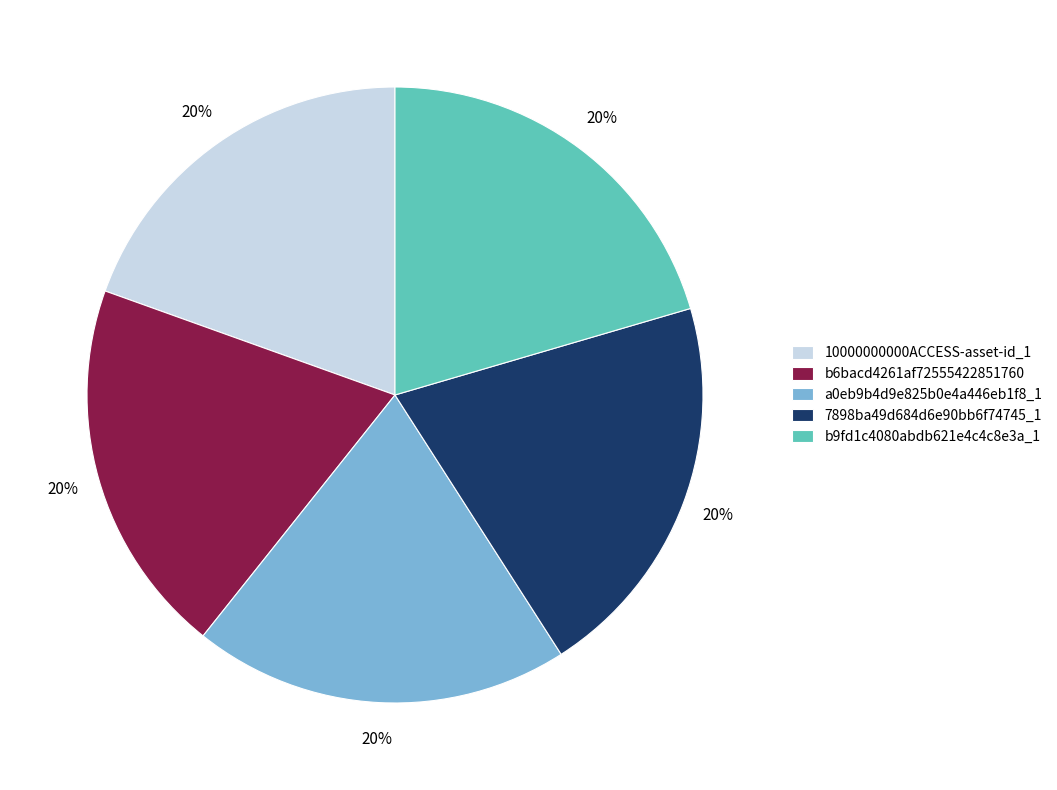

Is the sum of 10000000000ACCESS-asset-id_1 and b6bacd4261af72555422851760 greater than half?

No